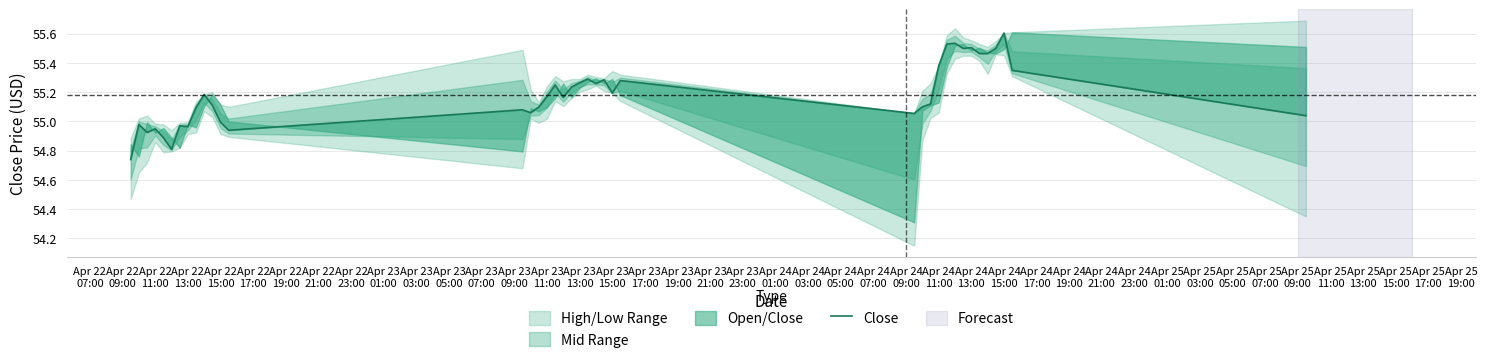

Is it true that the value at Apr 24
15:00 is 87.4?

False